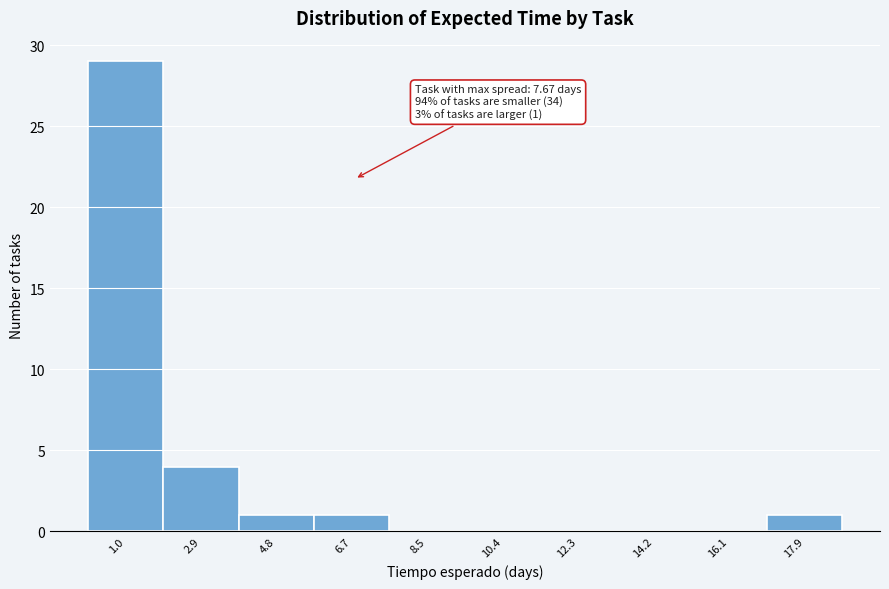

Reading left to right, transcribe all the data shown in this chart.

1.0=29	2.9=4	4.8=1	6.7=1	8.5=0	10.4=0	12.3=0	14.2=0	16.1=0	17.9=1